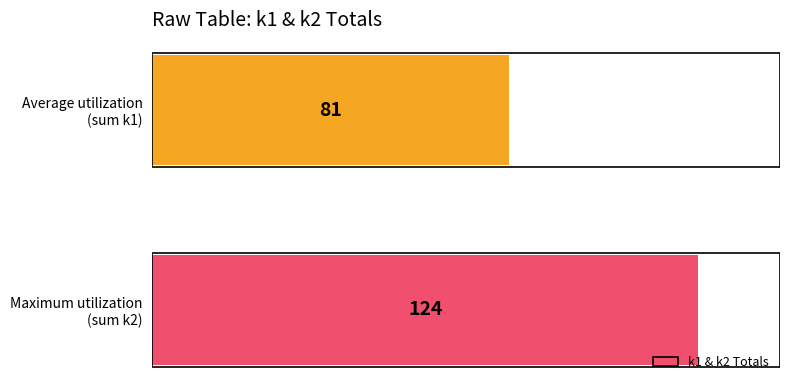

What is the minimum value shown in the chart?

81